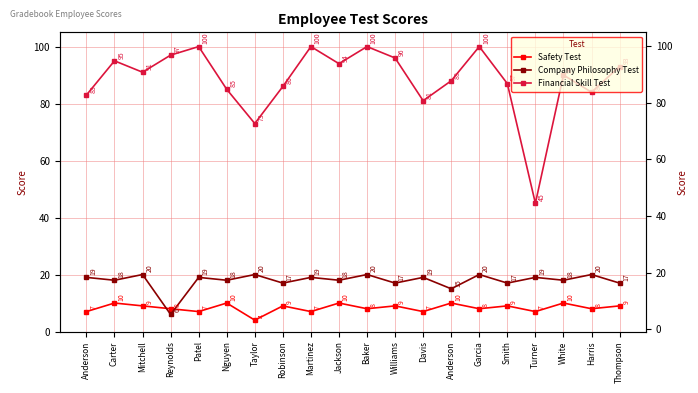

What is the average value of the Company Philosophy Test series?

18